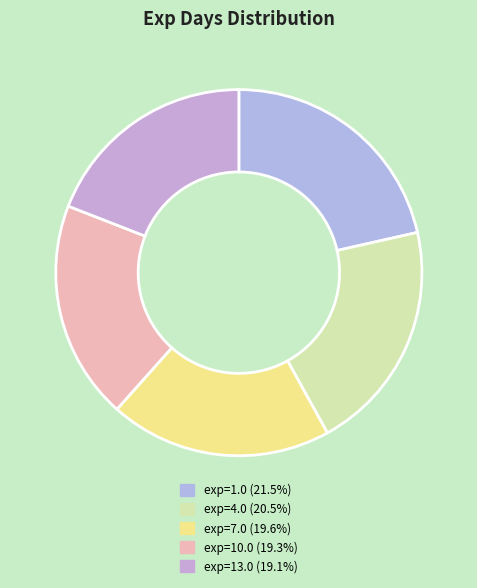

How many slices are in this pie chart?

5